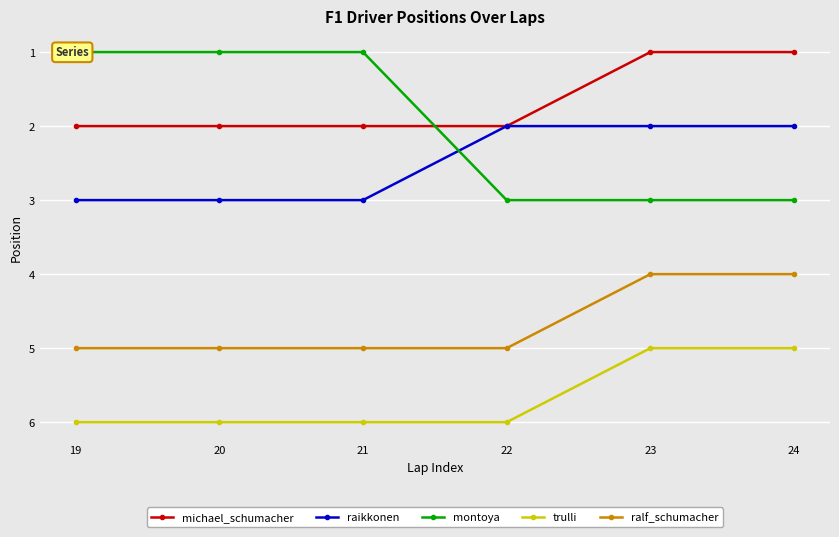

True or false: montoya and raikkonen intersect in this chart.

True